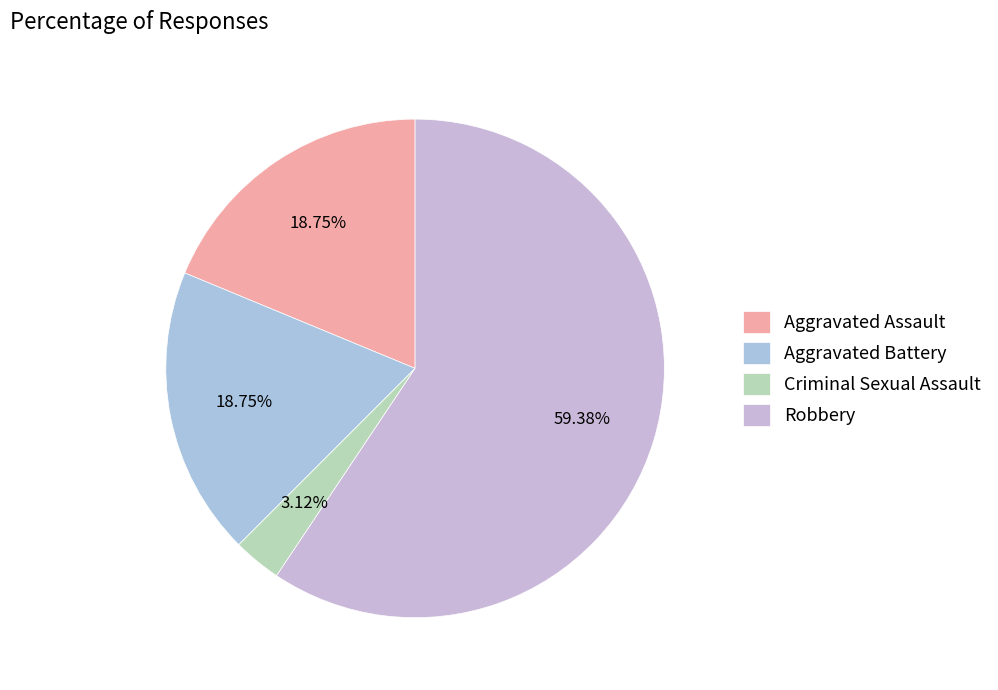

How many slices are in this pie chart?

4